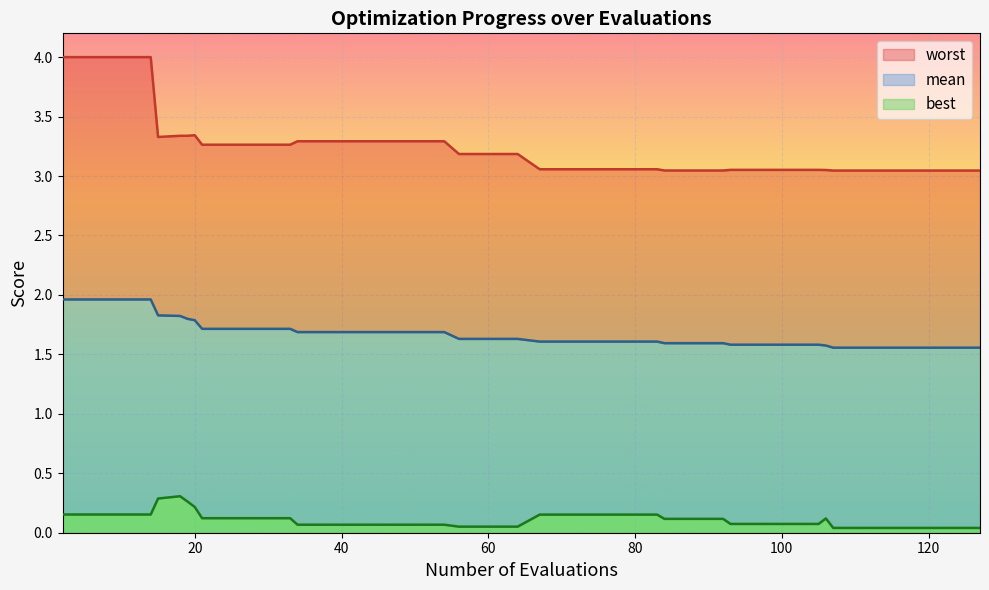

How many lines are shown in the chart?

3